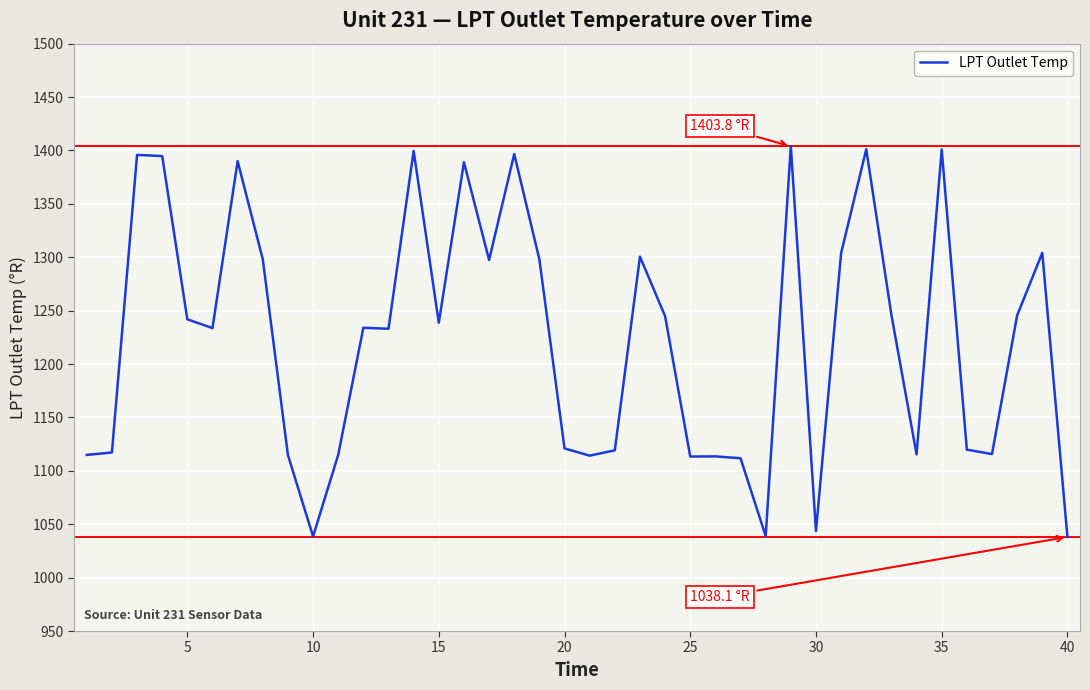

What is the smallest value displayed?

1038.1